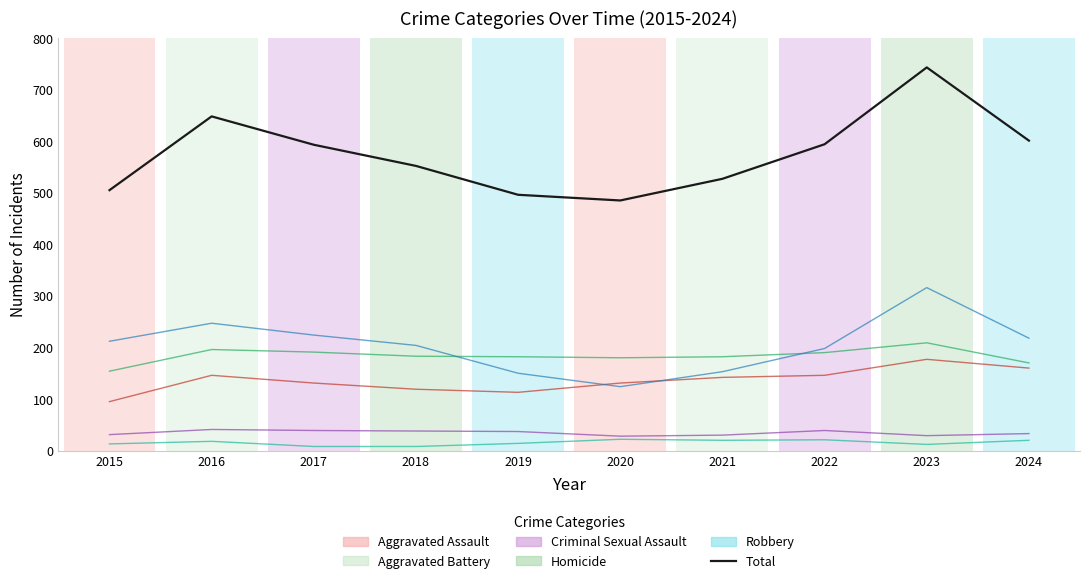

Is this an area chart (filled region under the line)?

No